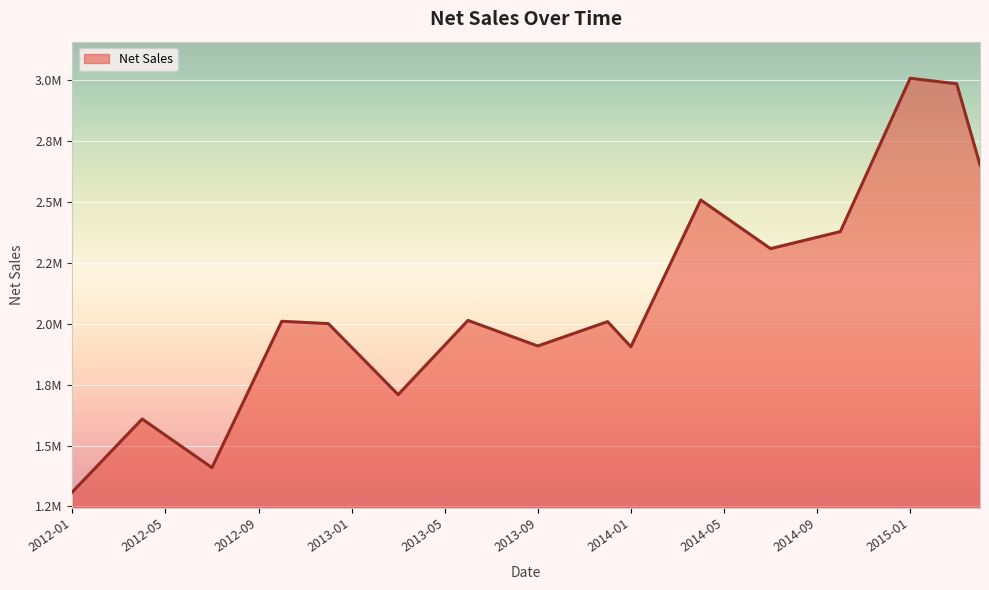

True or false: there are more than 0 points higher than both neighbors.

True